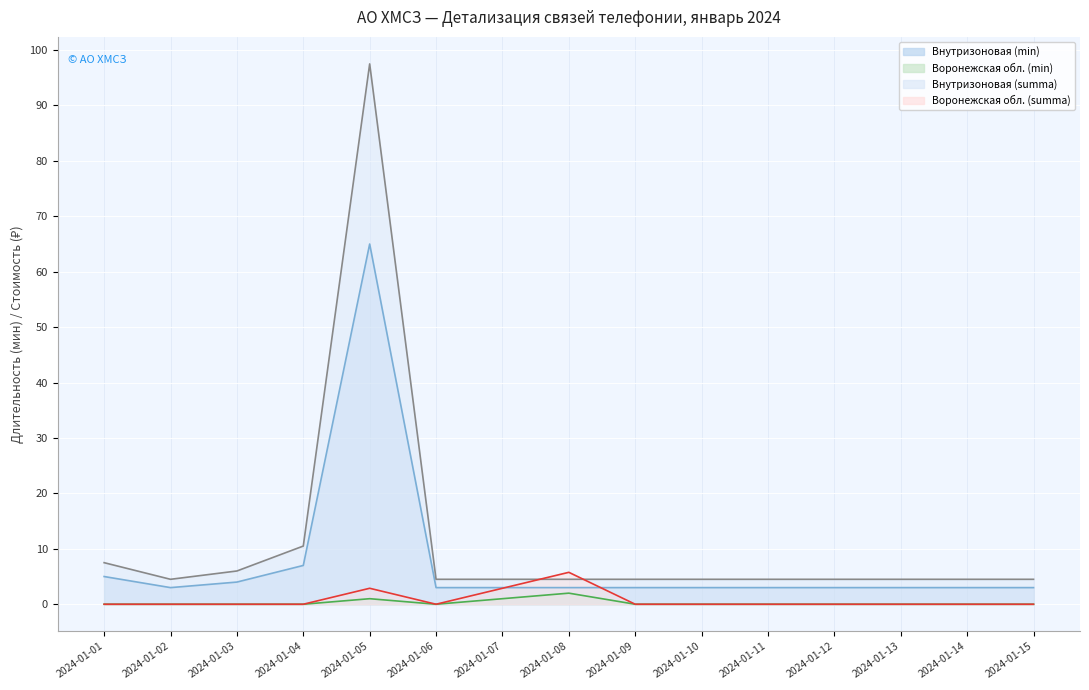

Is the value of Внутризоновая (summa) (line) at 2024-01-06 greater than the value of Внутризоновая (min) (line) at 2024-01-08?

Yes